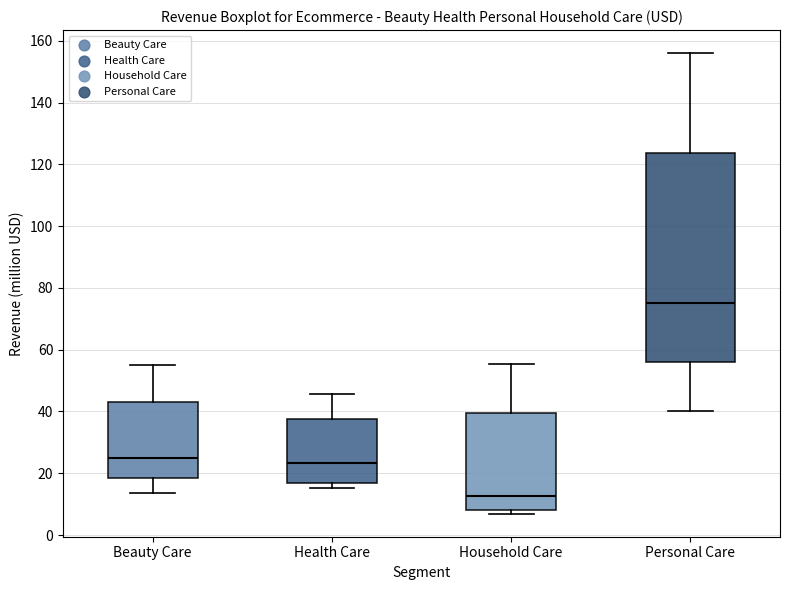

Where does the upper whisker of the box for Personal Care end on the y-axis? The values are not printed on the chart, so give them approximately, as read against the axis.

156